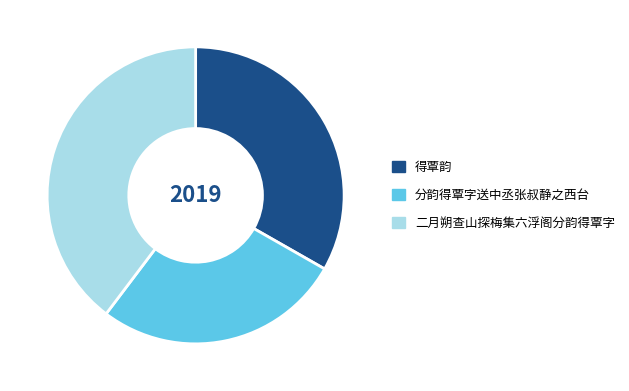

Does 二月朔查山探梅集六浮阁分韵得覃字 account for over 50% of the chart?

No